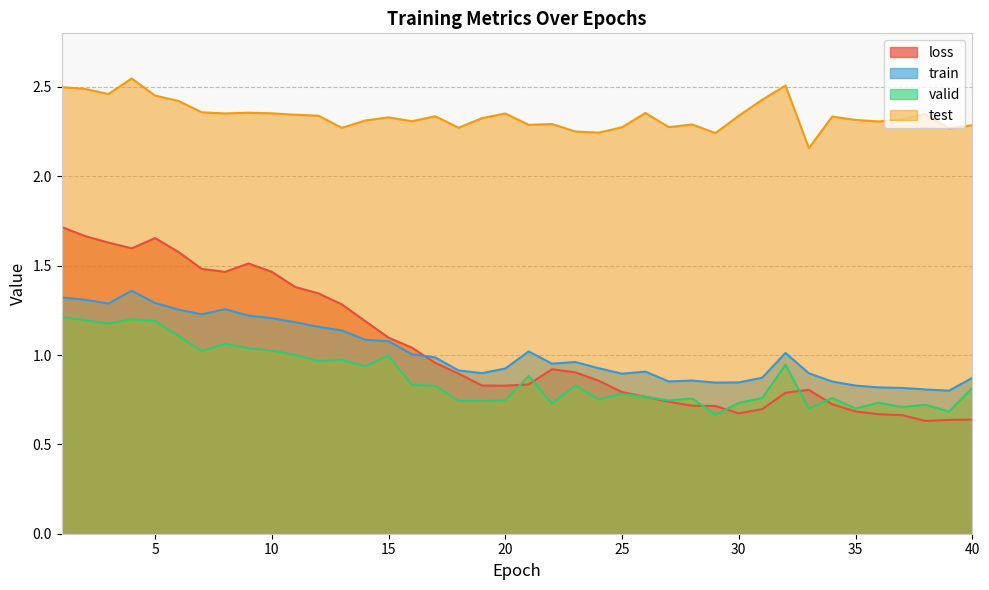

Where is the first local maximum for valid?

4